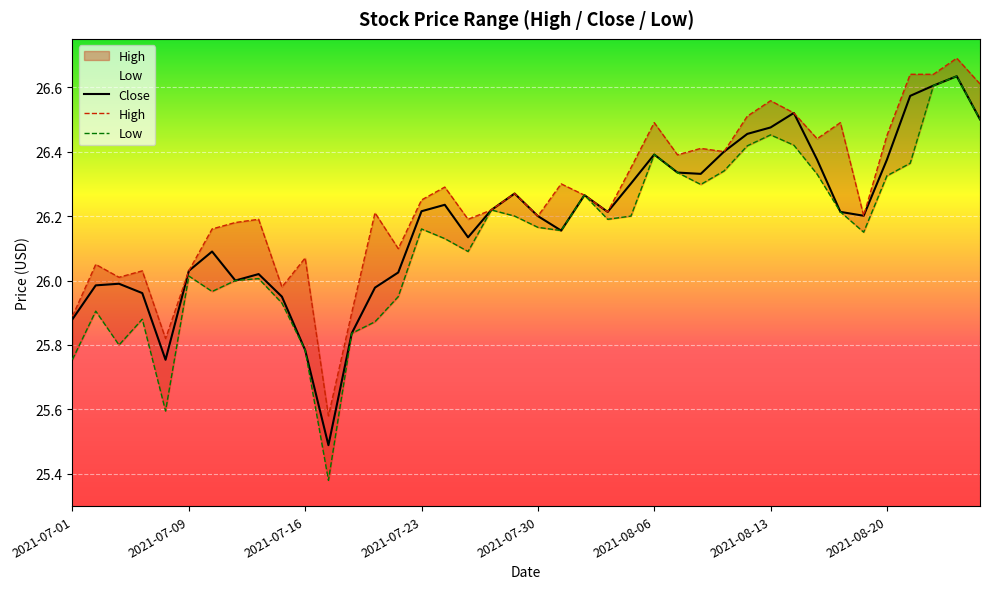

Between 2021-07-01 and 21, which series saw the biggest shift?

High